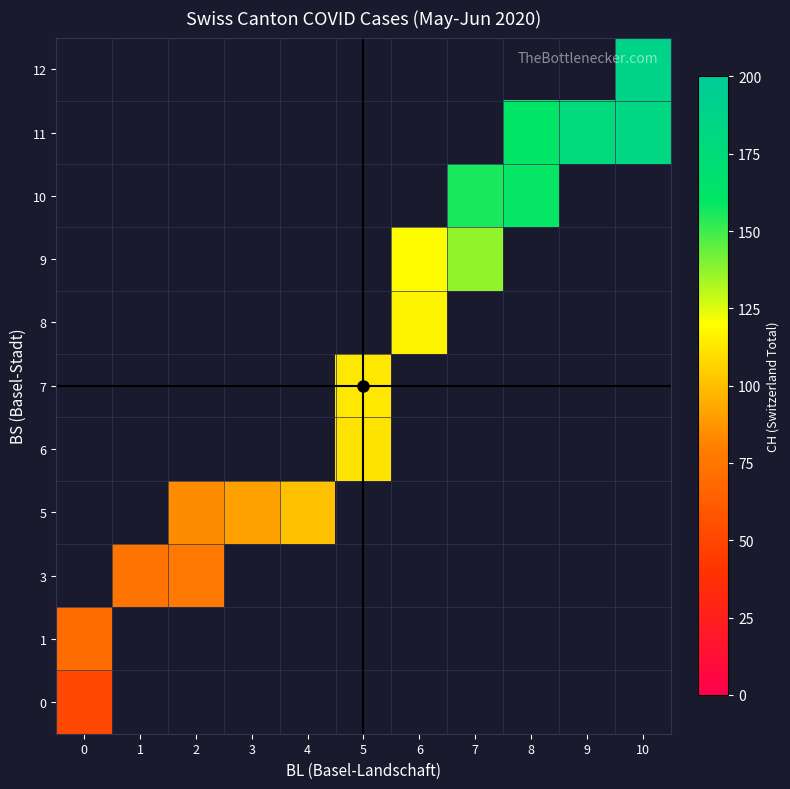

Is the value of 9 at 5 greater than the value of 8 at 8?

No